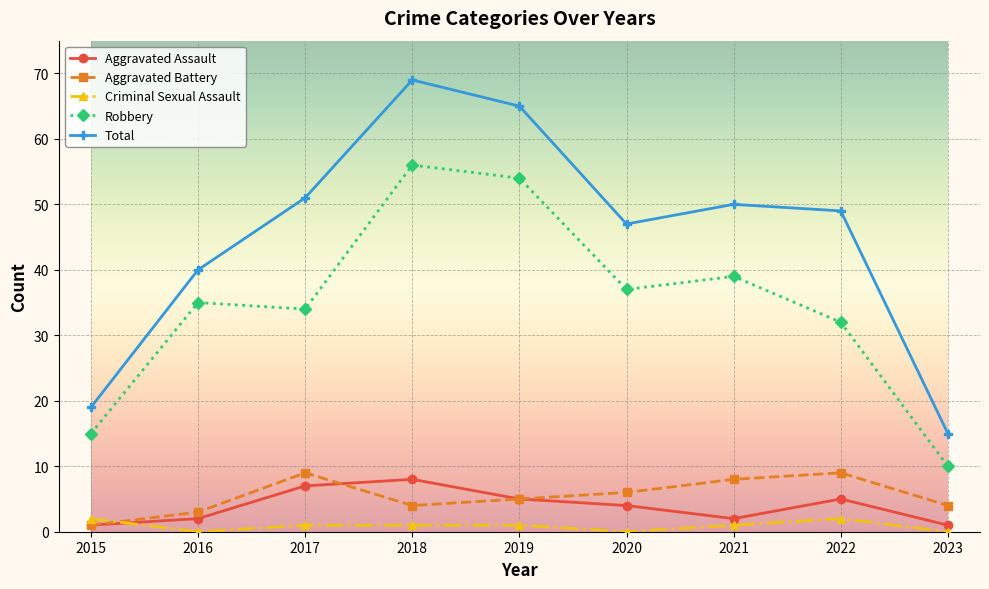

Which category has the highest value across all series?

2018